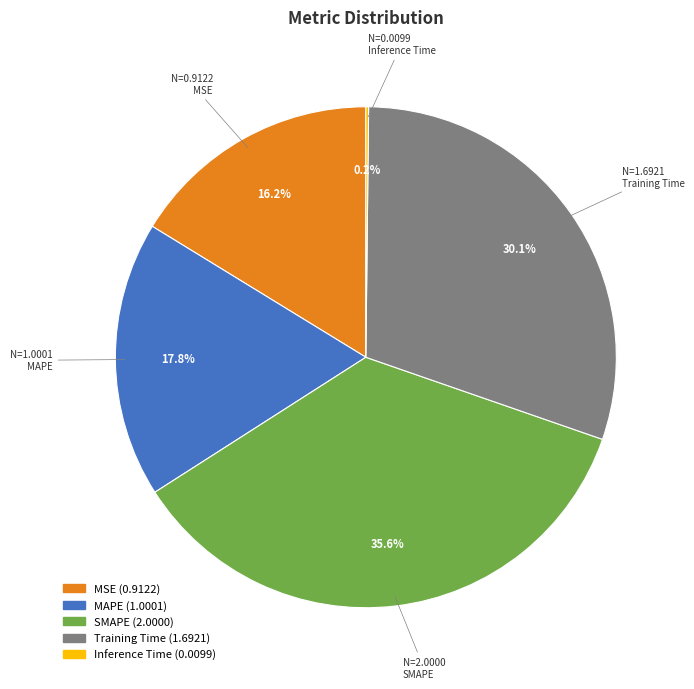

Which has a higher value, Training Time or MAPE?

Training Time